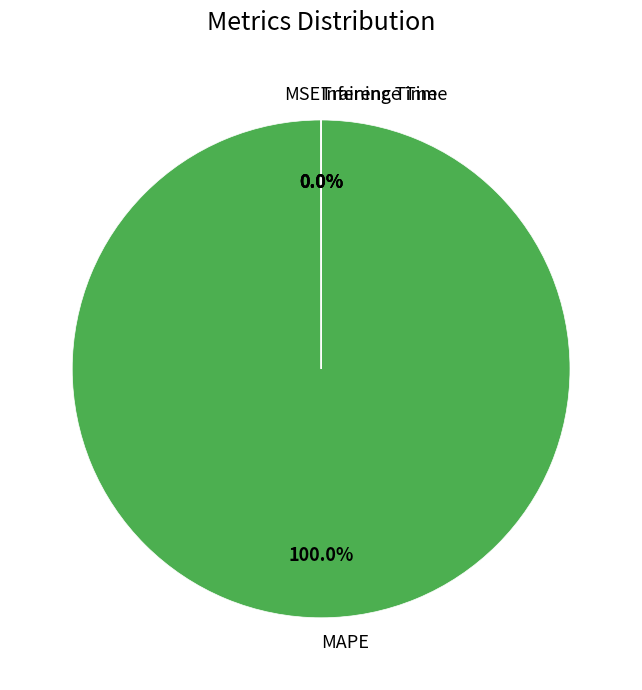

What is the majority slice?

MAPE